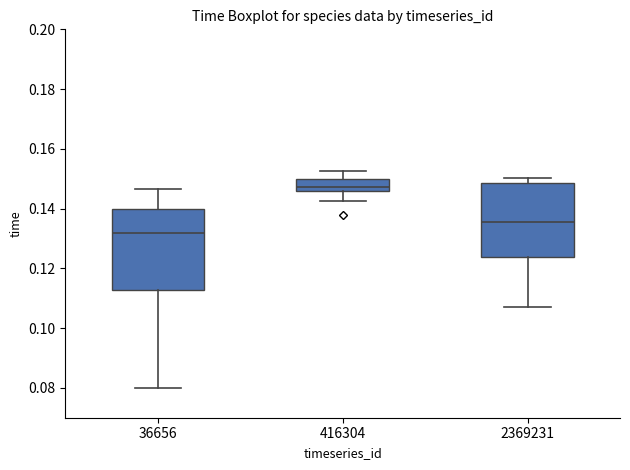

Where does the median line of the box at x = 2369231 sit on the y-axis? The values are not printed on the chart, so give them approximately, as read against the axis.

0.136